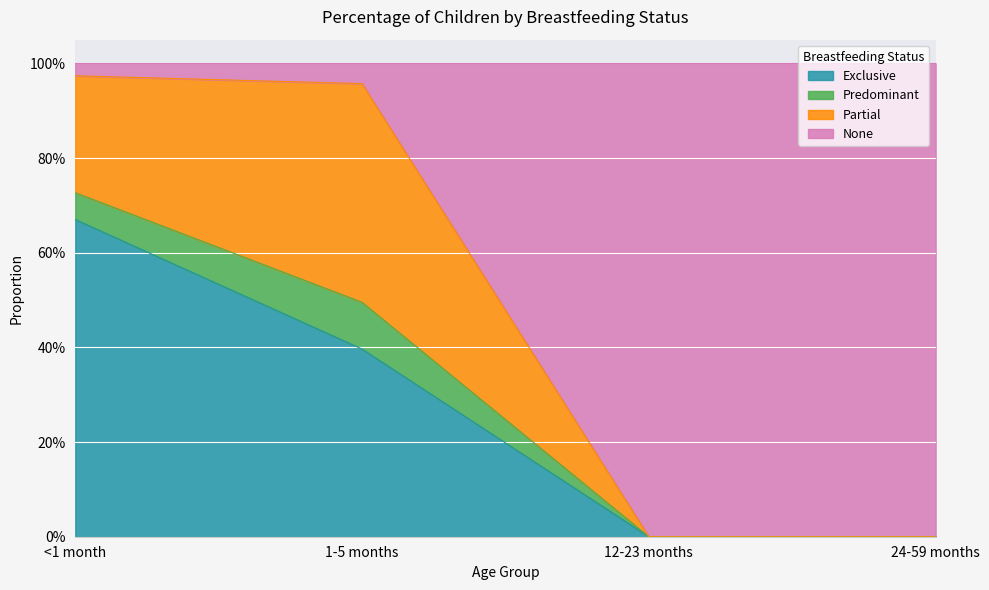

True or false: Exclusive has a value of 0.7 at <1 month.

True